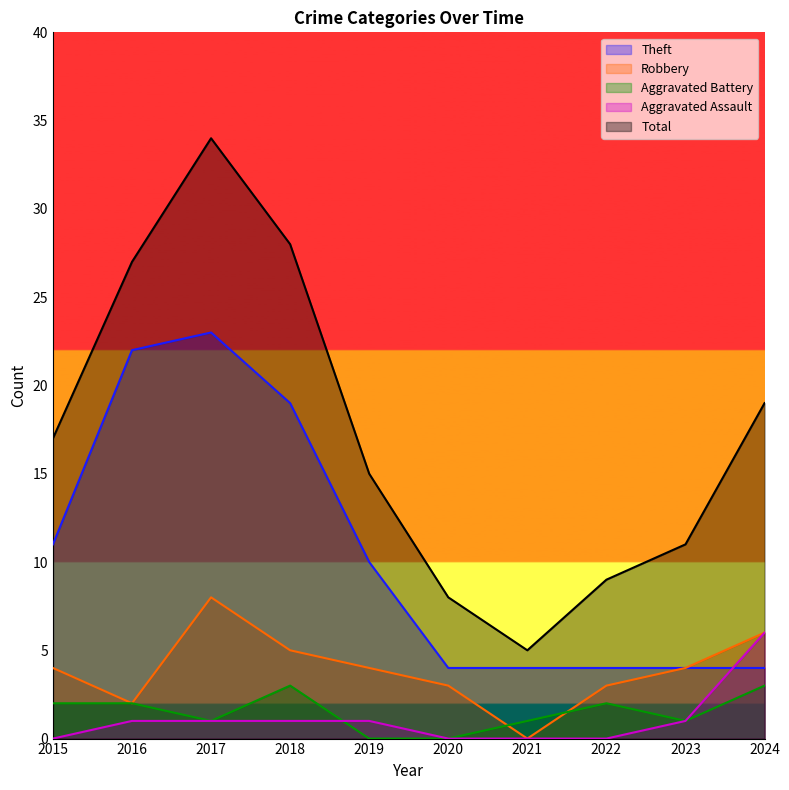

What are all the series names shown in the legend?

Theft, Robbery, Aggravated Battery, Aggravated Assault, Total